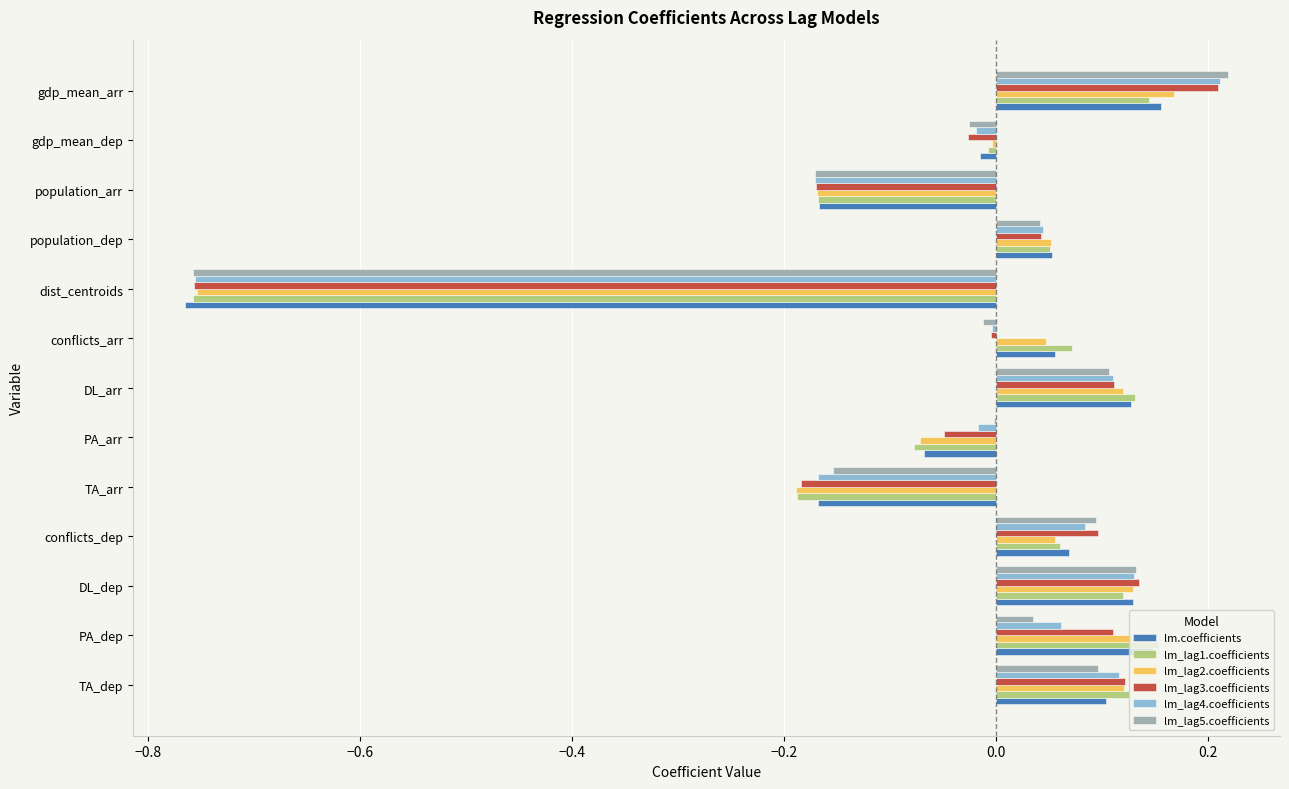

At which category is the sum across all series the highest?

gdp_mean_arr